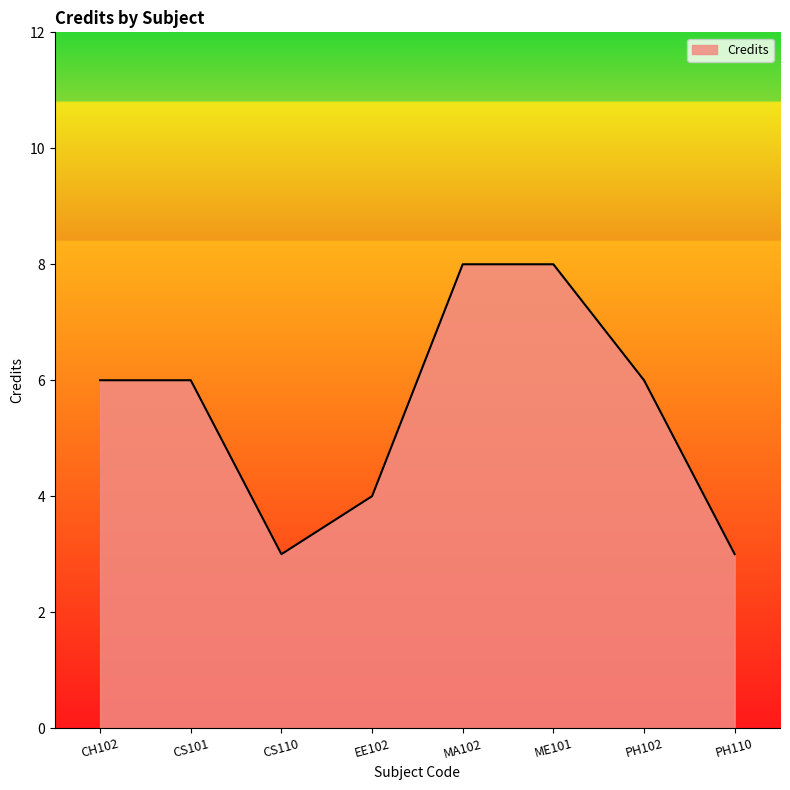

Reading right to left, list all the values displayed in this chart.

3	6	8	8	4	3	6	6